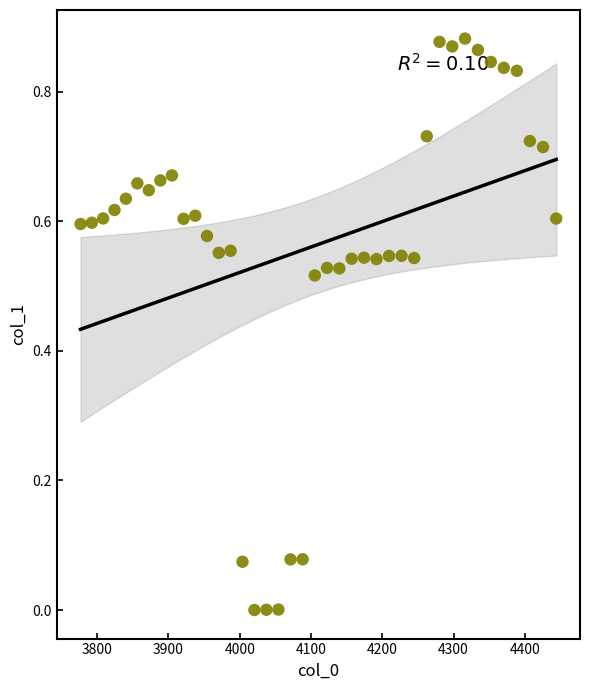

What is the range of X values (max minus min)?

667.4